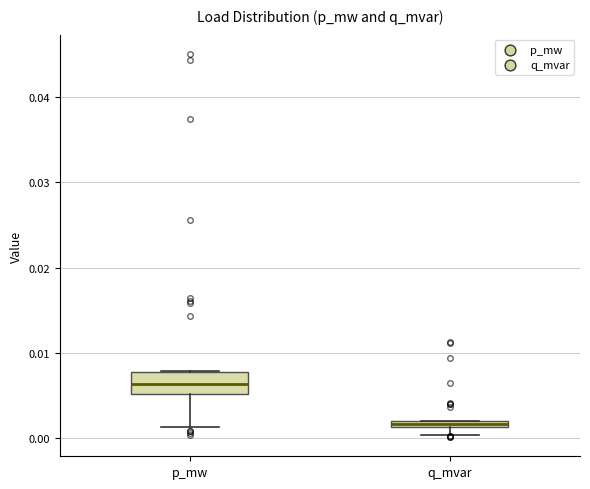

Which box is the tallest, from its lower edge to its upper edge?

p_mw